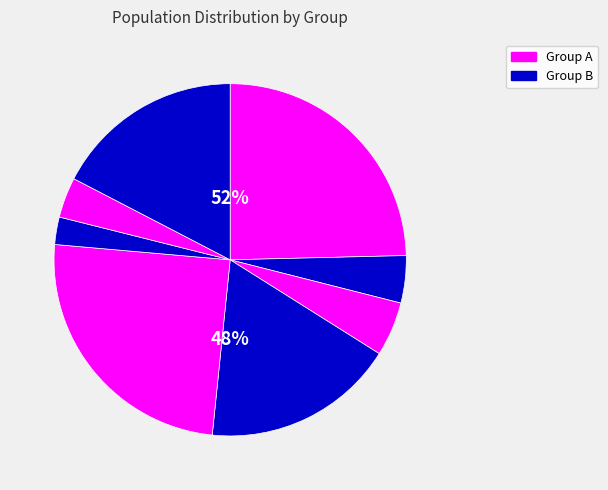

To the nearest percent, what is the average slice percentage?

12%